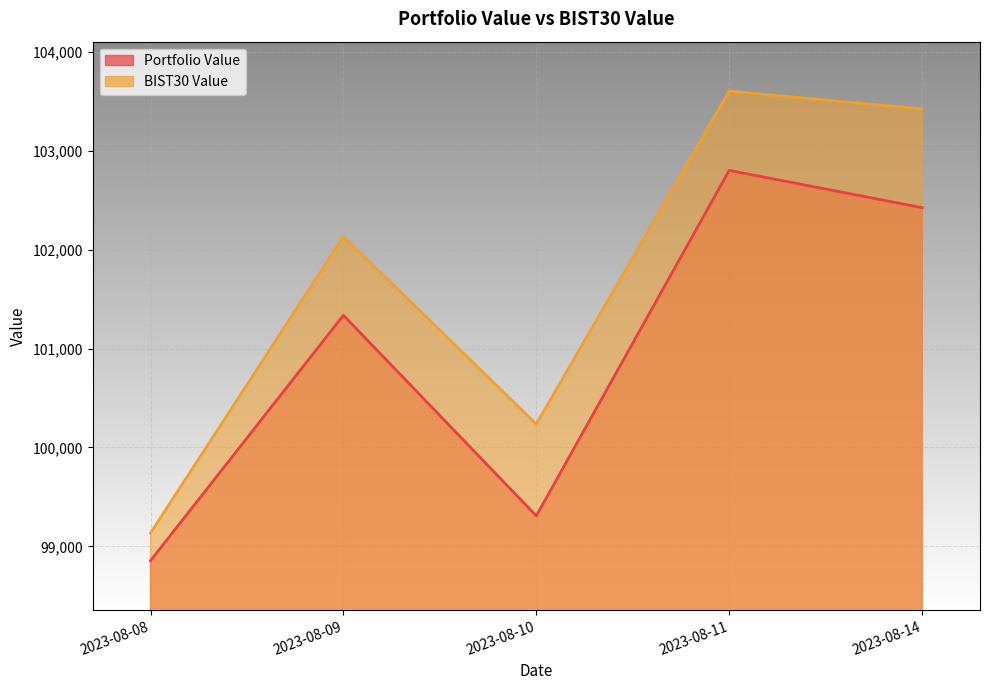

Count the number of categories in the chart.

5